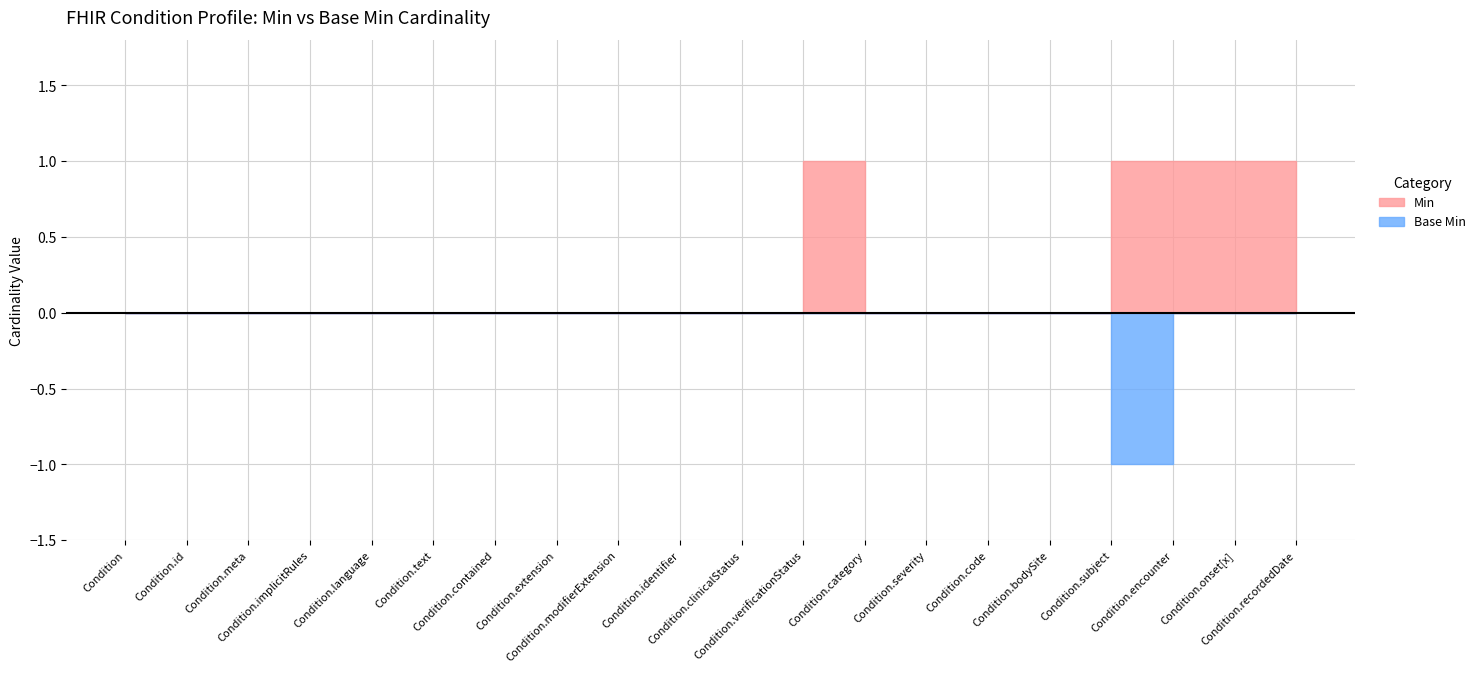

What position from the right is Condition.implicitRules?

17